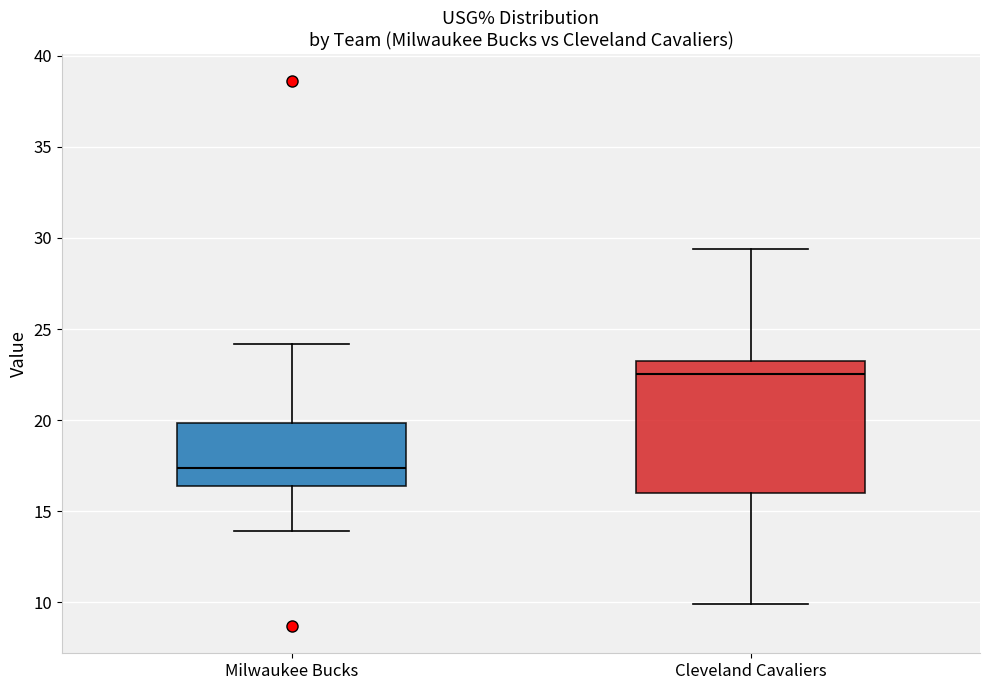

Which box has the highest median line?

Cleveland Cavaliers